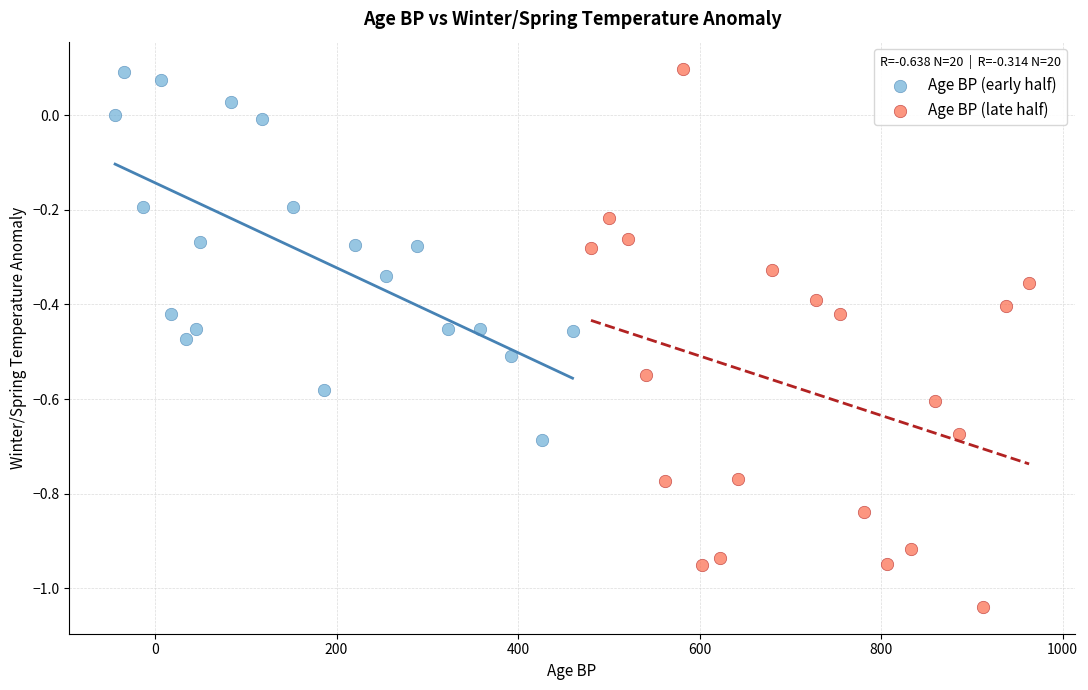

Which series has the largest Y range (max minus min)?

Age BP (late half)